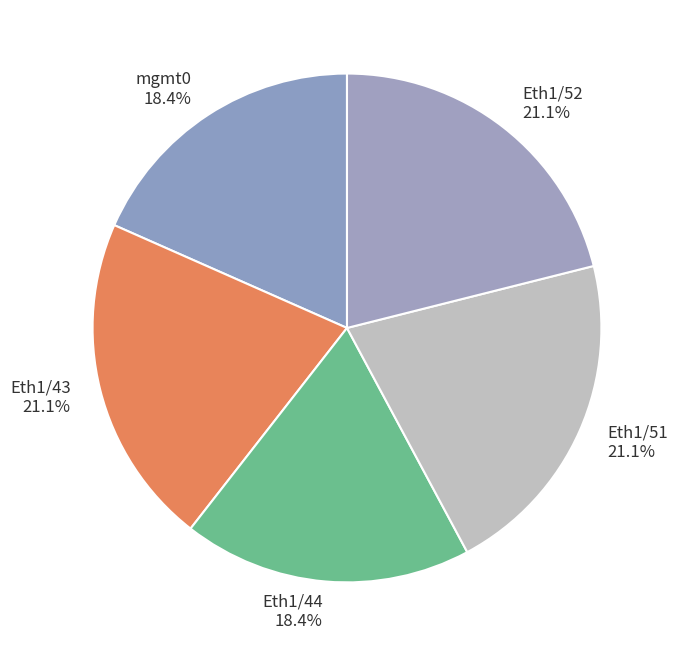

To the nearest percent, what percentage of the pie is Eth1/44?

18%